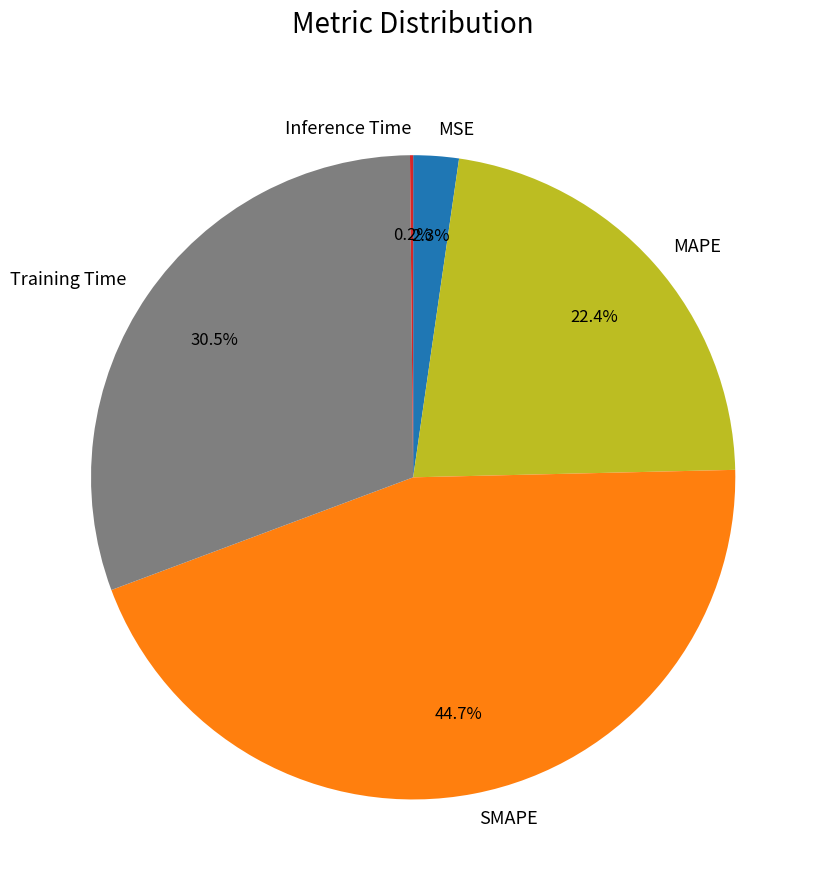

To the nearest percent, what is the average slice percentage?

20%